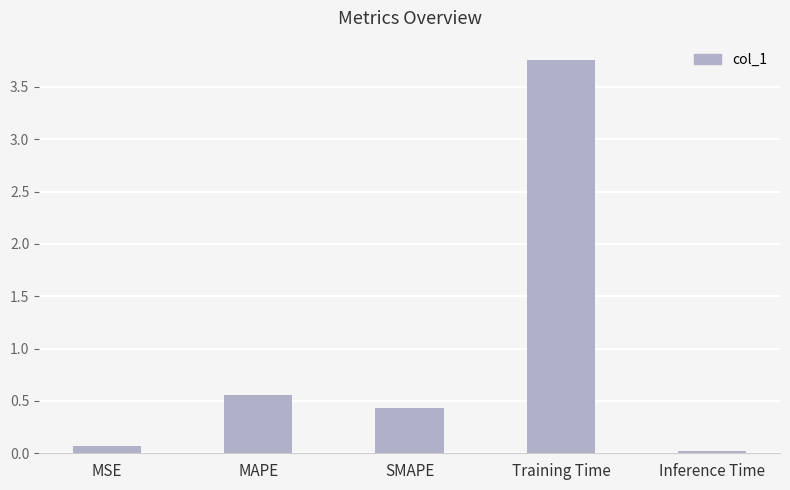

Rank the categories by value from lowest to highest.

Inference Time, MSE, SMAPE, MAPE, Training Time